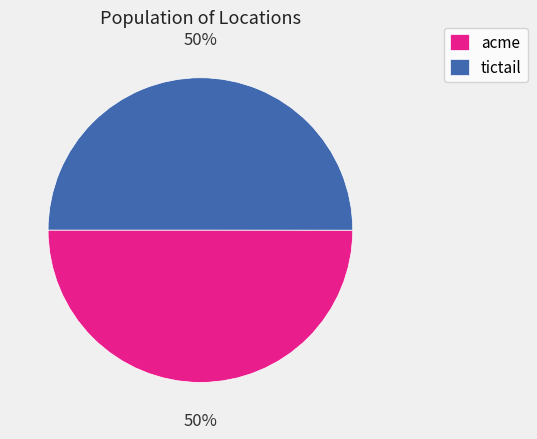

To the nearest percent, what portion does acme represent?

50%